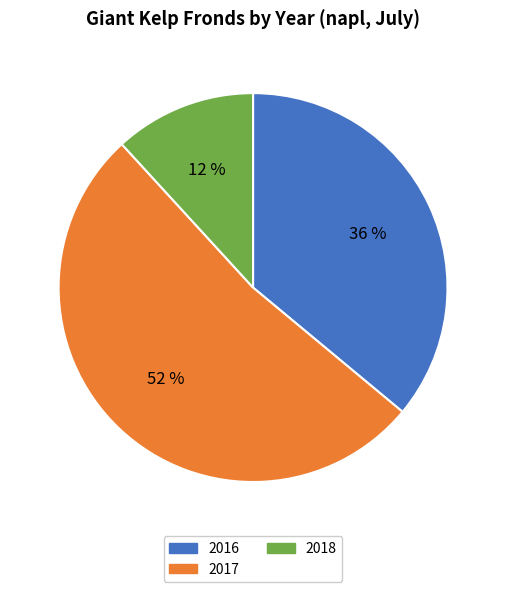

To the nearest percent, what is the difference between the 2016 and 2017 slice percentages?

16%